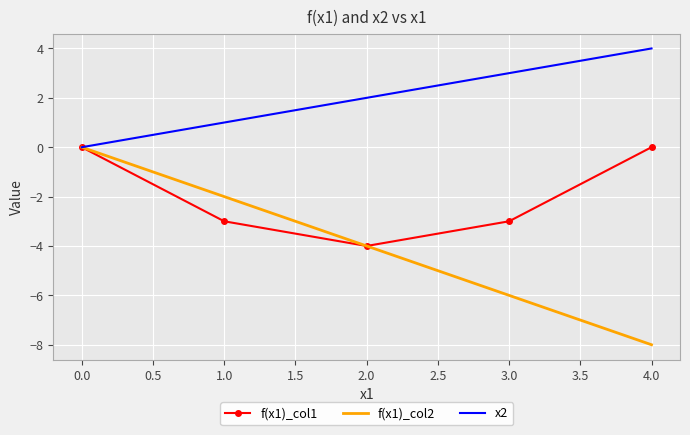

The f(x1)_col1 series shows 0 at 0.0. True or false?

True